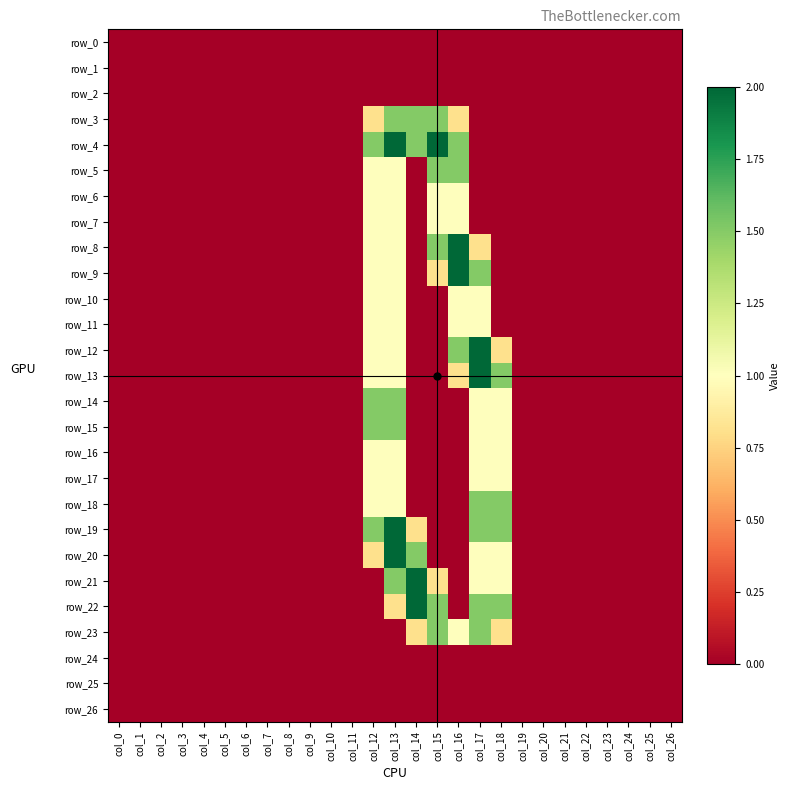

At which category does the chart reach its minimum across all series?

col_0